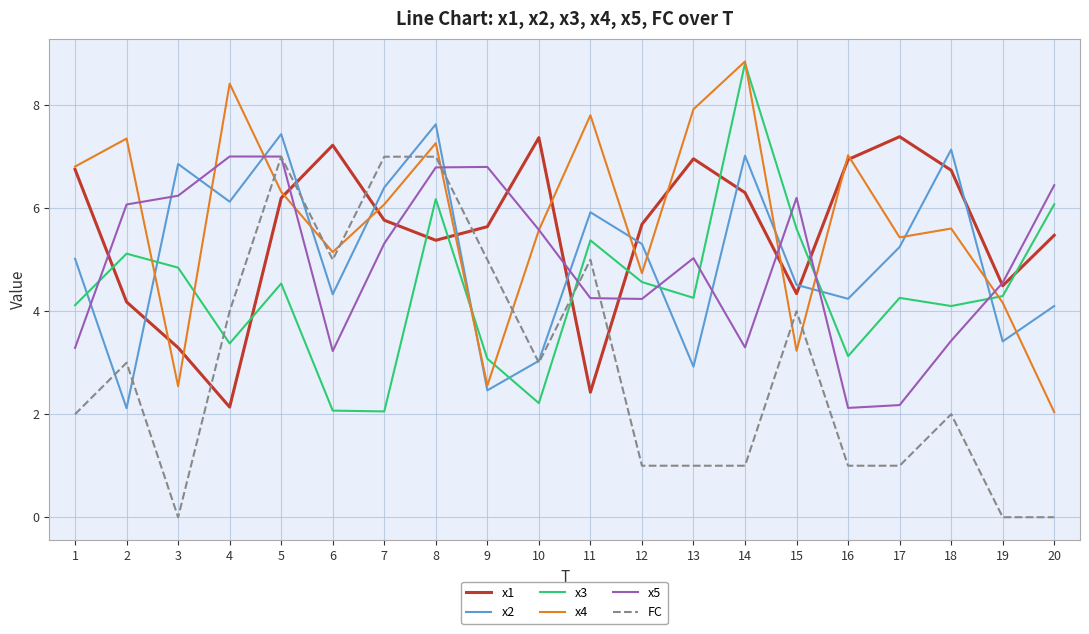

Which series has the largest total across all categories?

x4